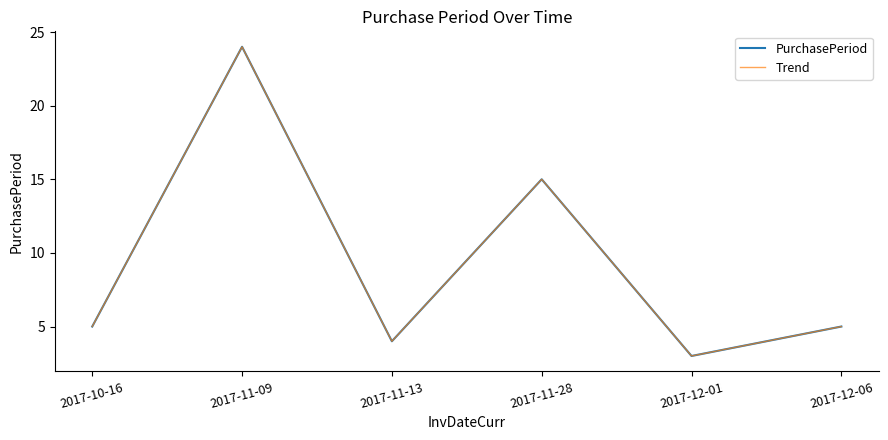

Does the chart have visible grid lines?

No